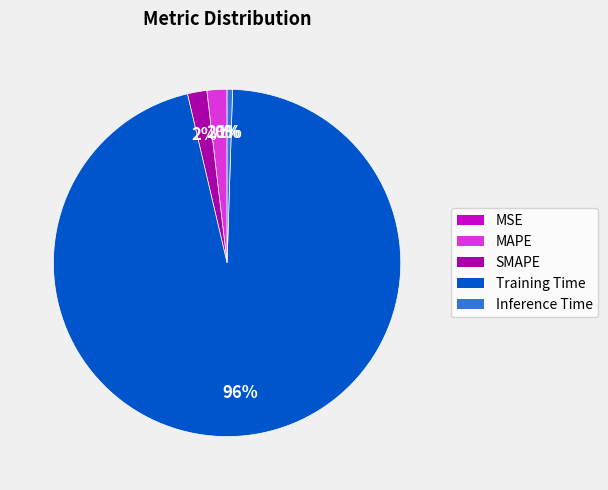

Does any single category account for the majority?

Yes